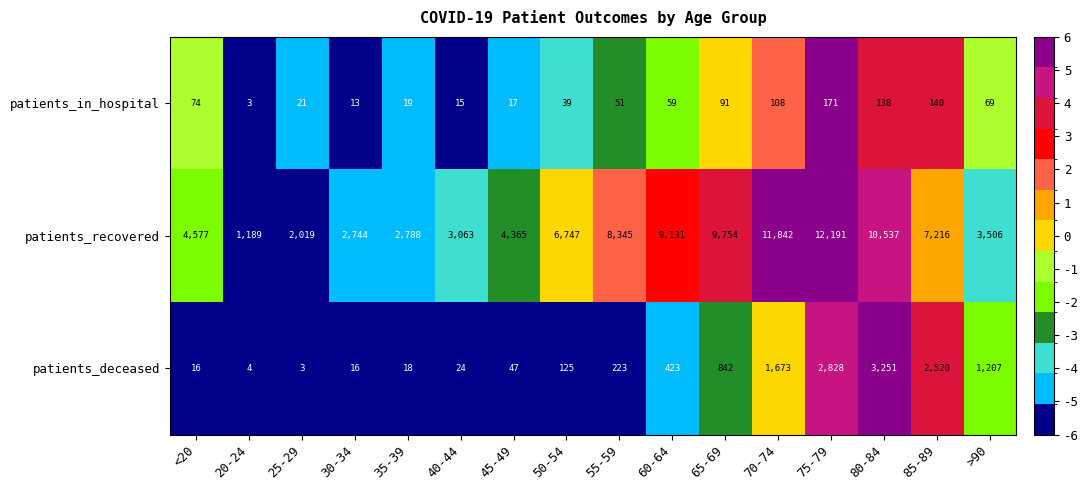

At which category is the sum across all series the highest?

75-79